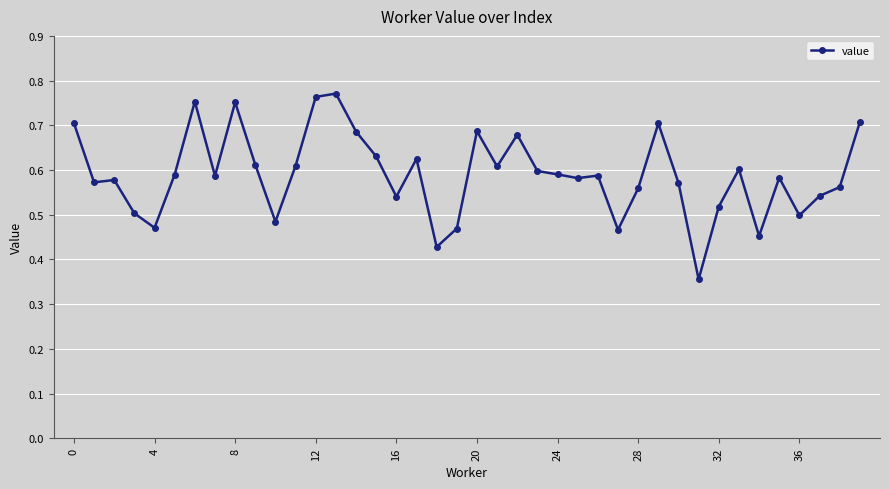

How many values are between 0 and 1?

40